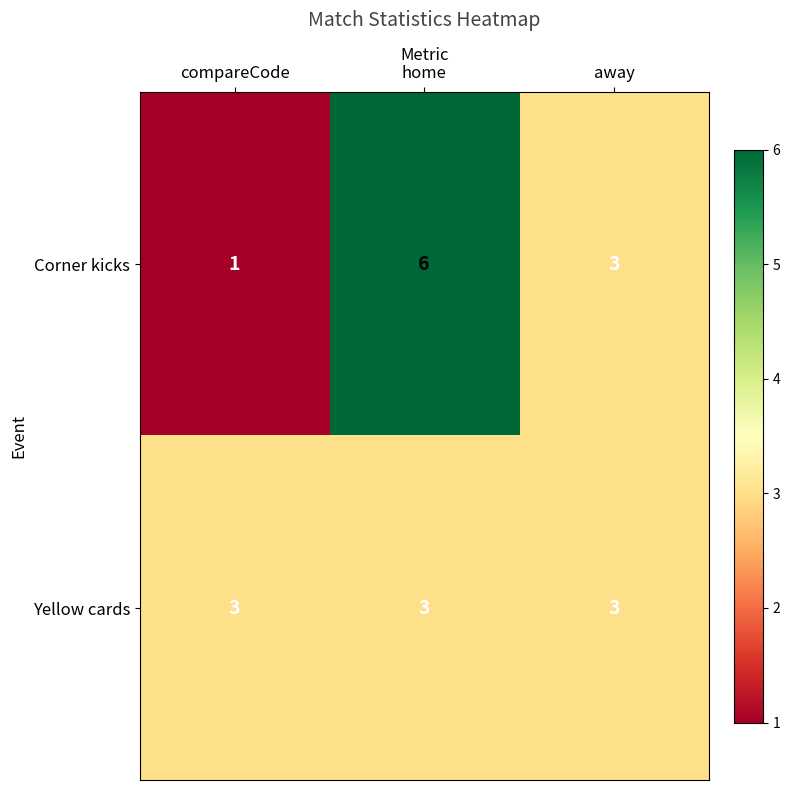

What is the sum of all Corner kicks values?

10